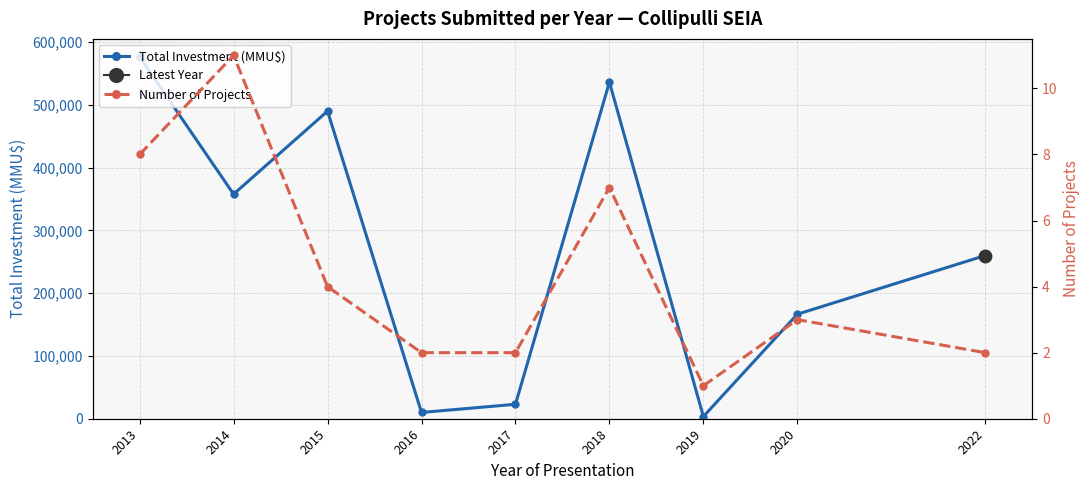

Does the chart display data point markers on the line(s)?

Yes